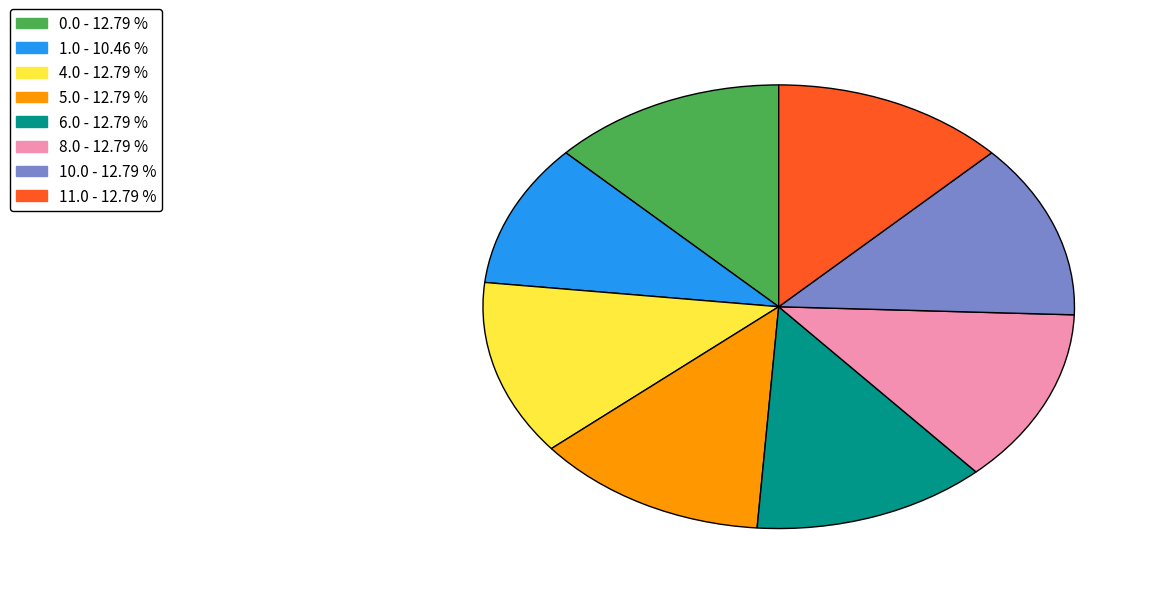

How many slices are in this pie chart?

8